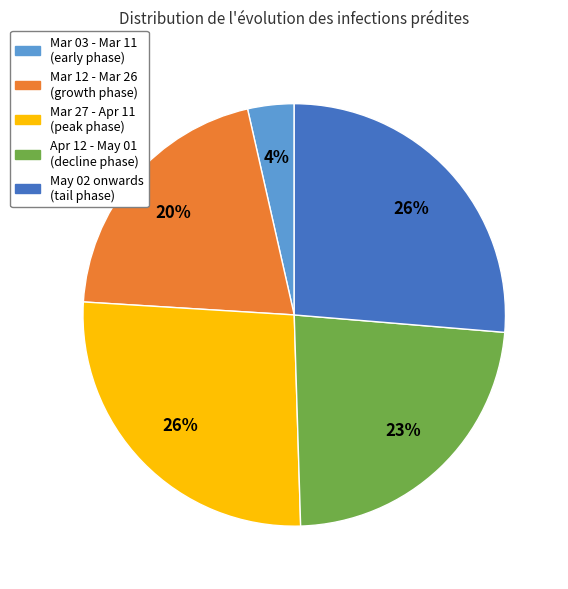

Is there a majority slice in this chart?

No